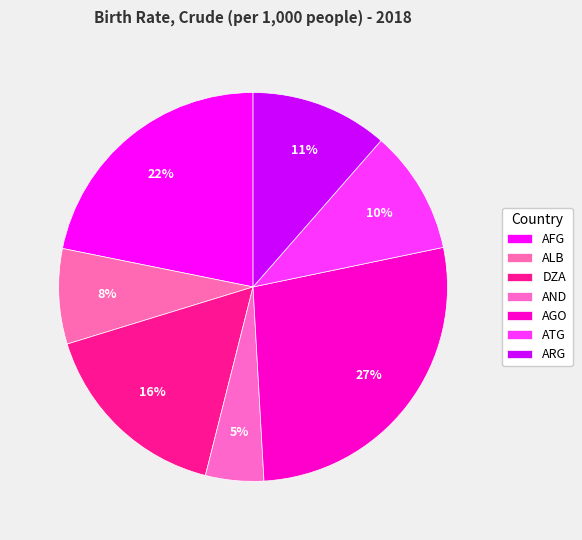

Count the number of slices in the pie.

7